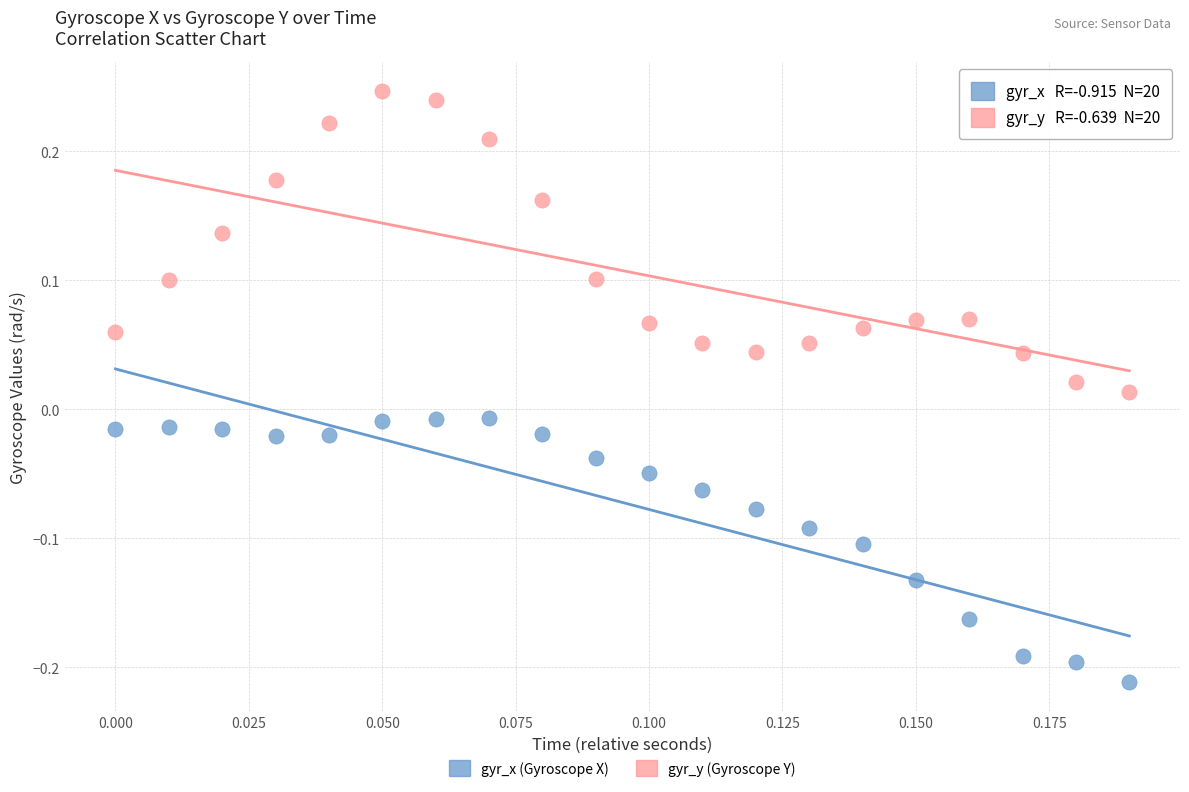

Across all data points, what is the range of Y values (max minus min)?

0.5